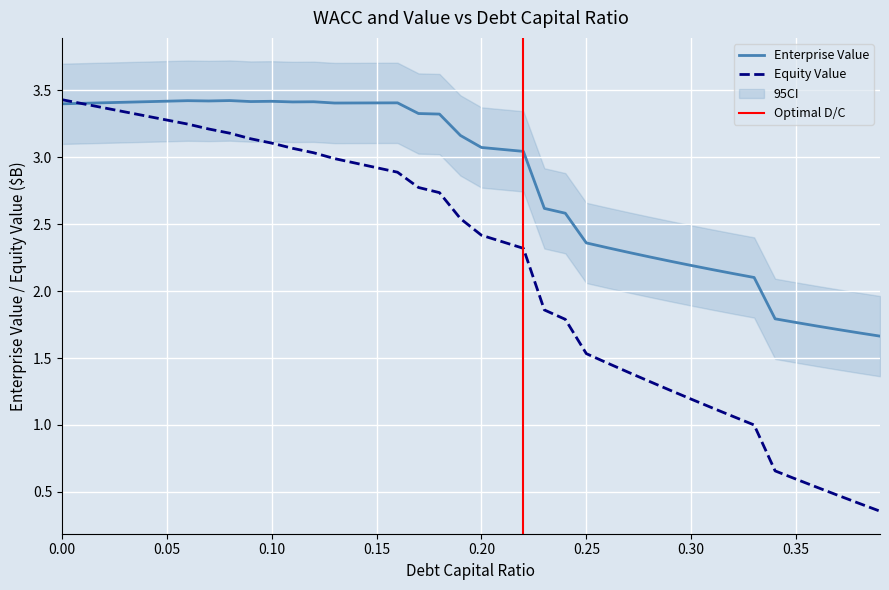

Does the chart display data point markers on the line(s)?

No